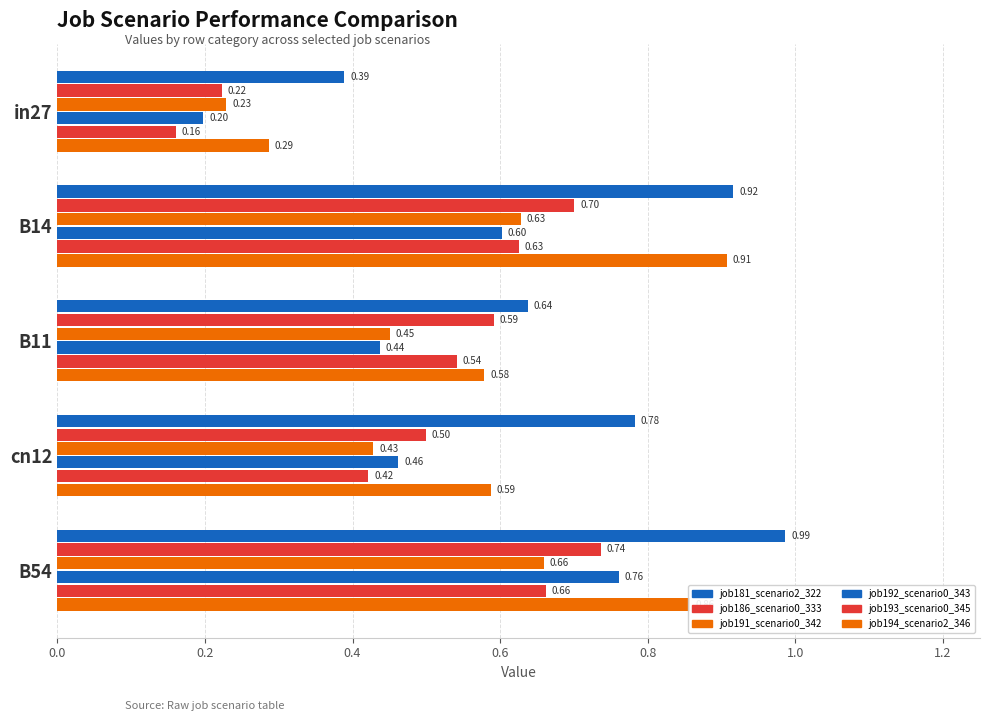

What is the minimum value for job186_scenario0_333?

0.2